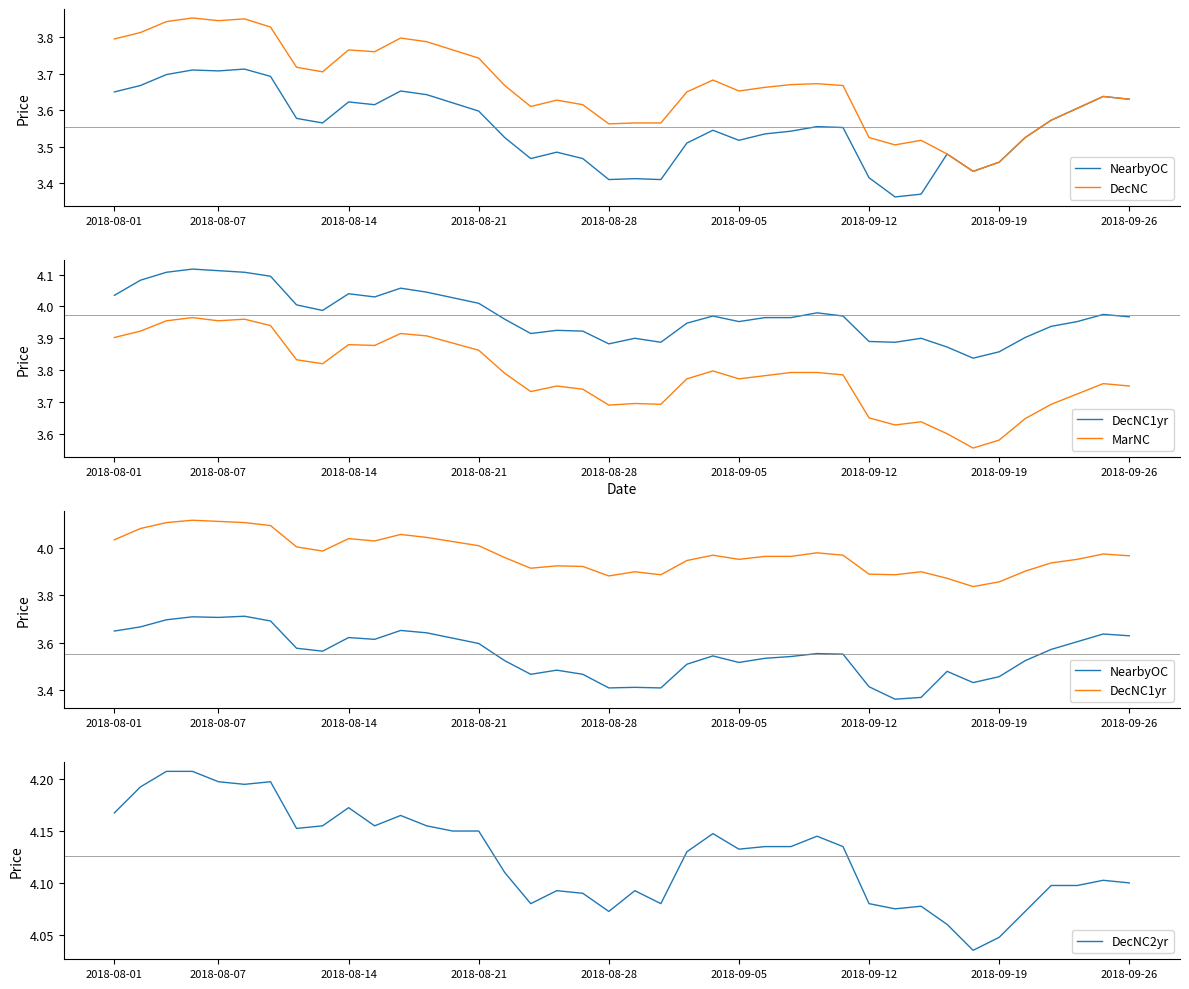

How many categories are shown in the chart?

40